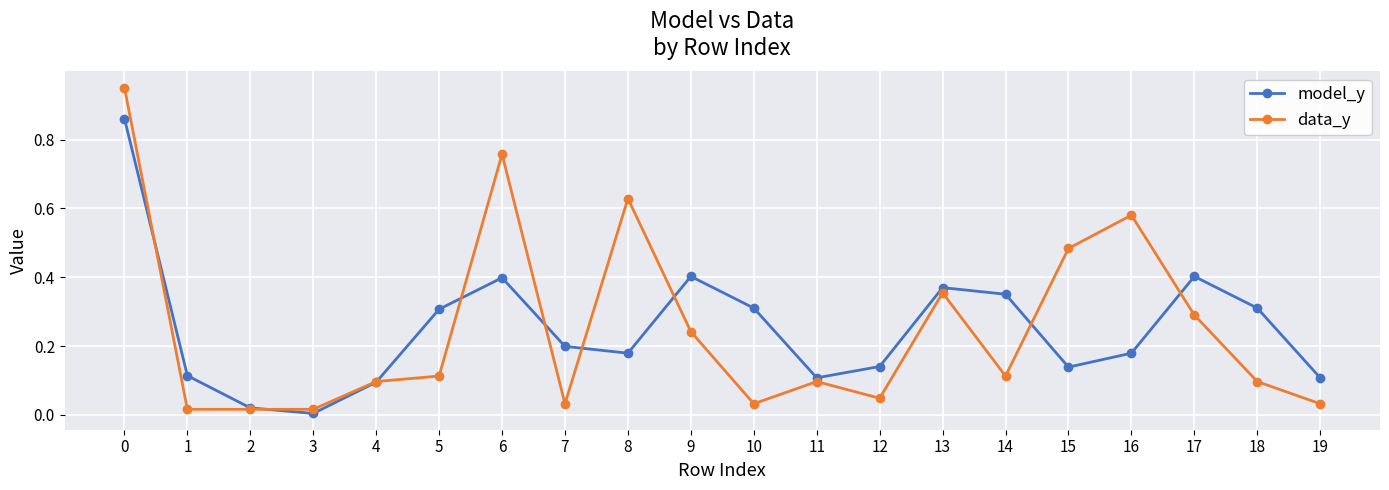

How many interior local valleys does the model_y series have?

4